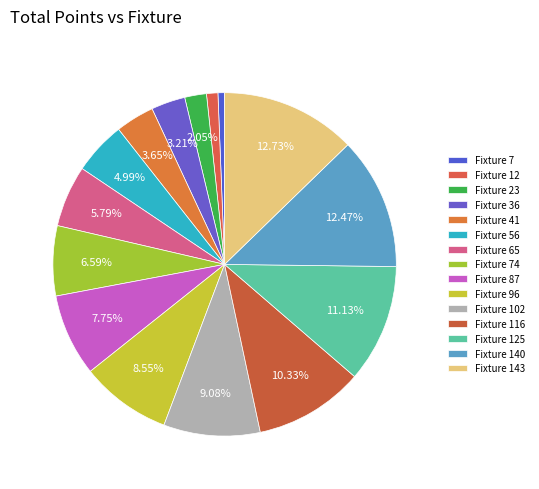

To the nearest percent, what is the average slice percentage?

7%